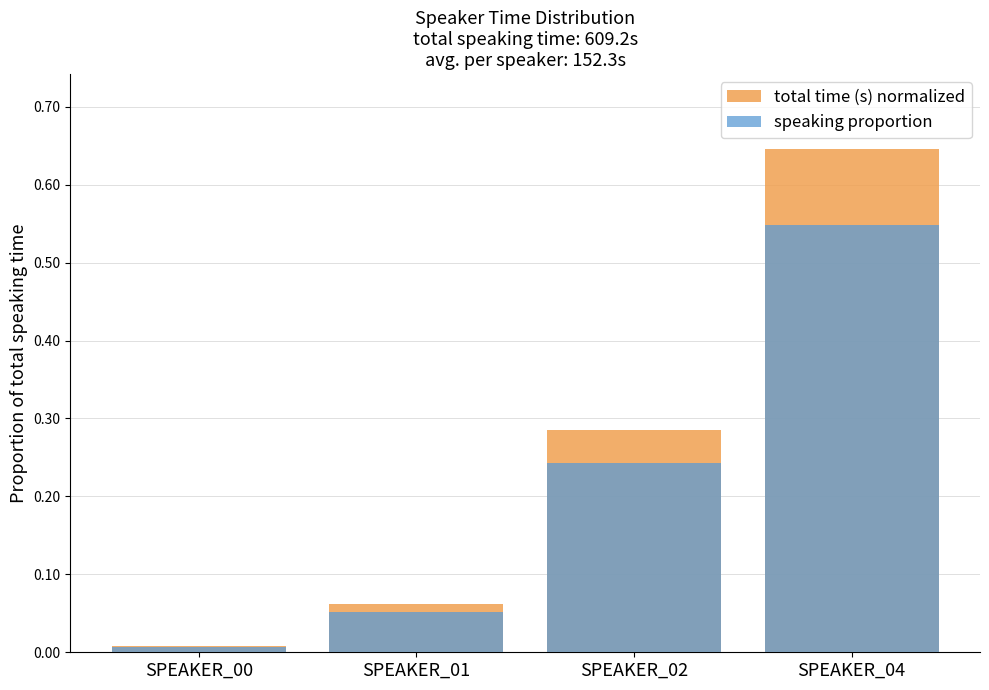

Rank the categories by total time (s) normalized value from lowest to highest.

SPEAKER_00, SPEAKER_01, SPEAKER_02, SPEAKER_04